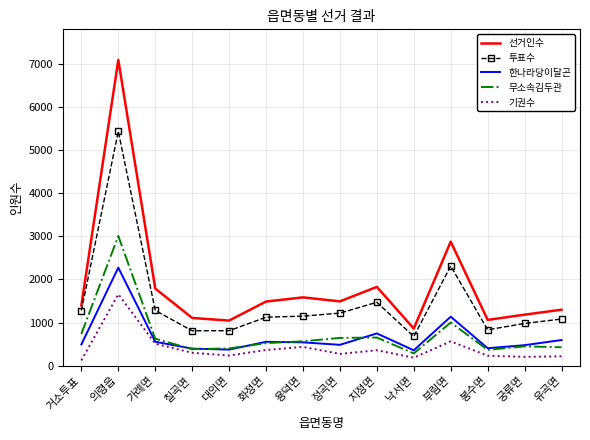

Which series changed the most between 의령읍 and 가례면?

선거인수